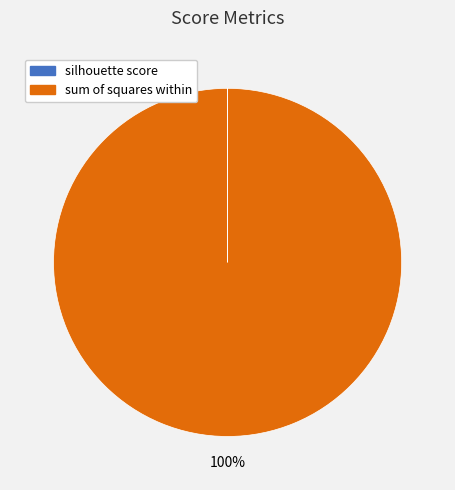

What is the majority slice?

sum of squares within